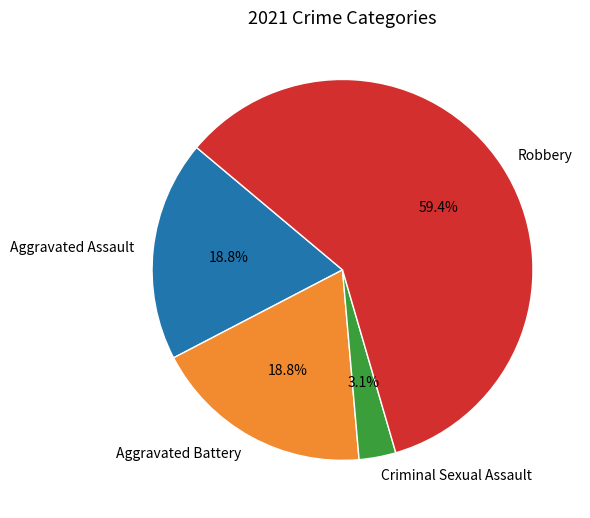

To the nearest percent, what is the difference between the Robbery and Aggravated Assault slice percentages?

41%